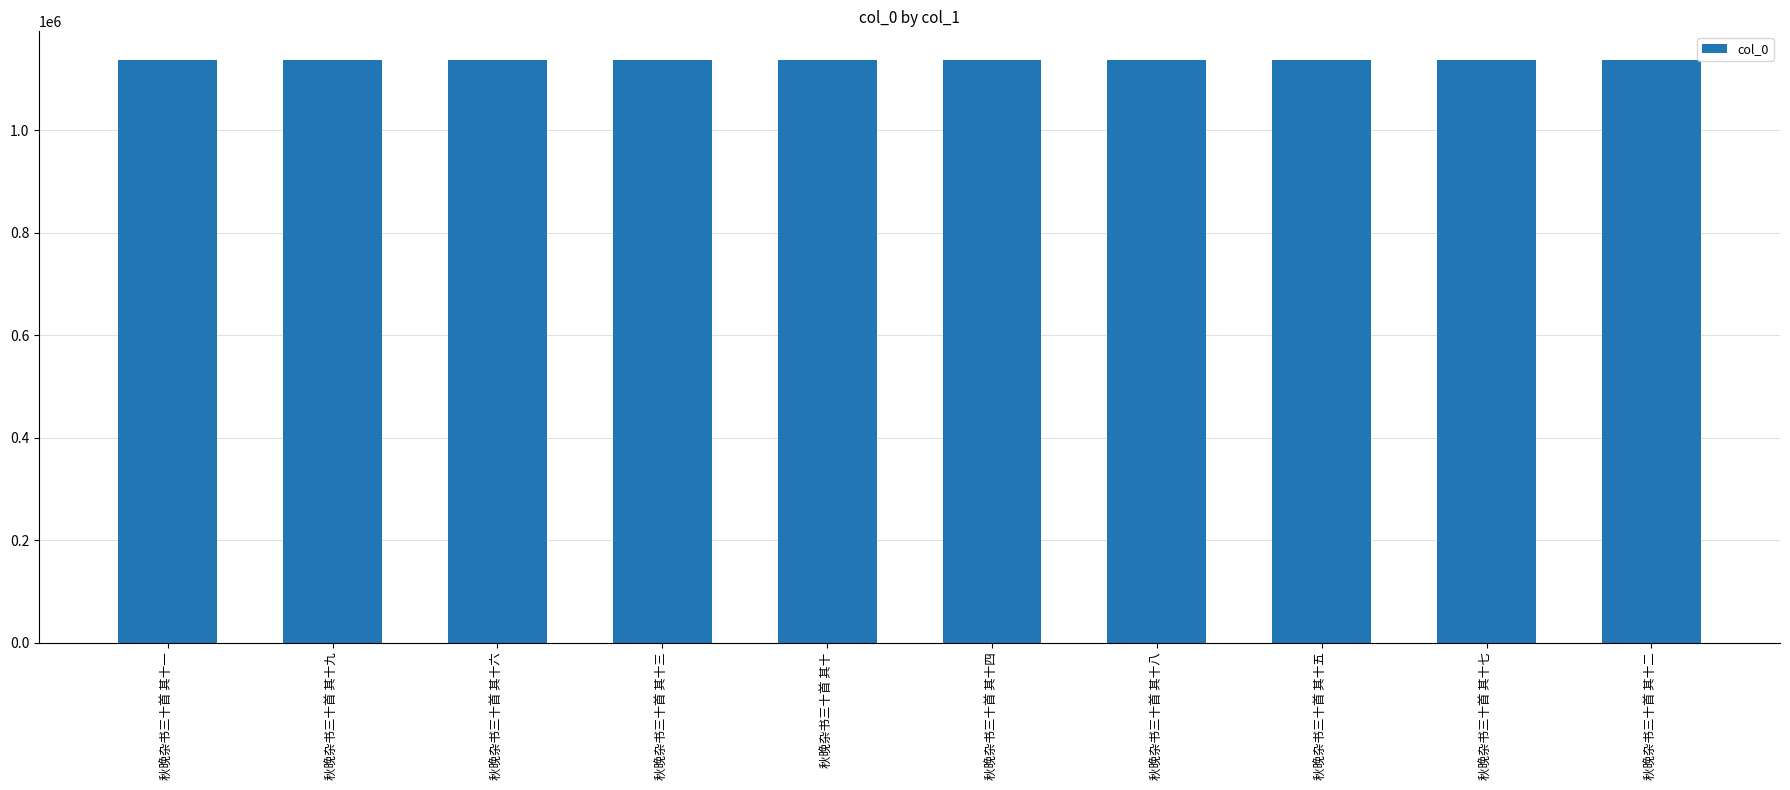

The chart shows a value of 648562 at 秋晚杂书三十首 其十九. True or false?

False